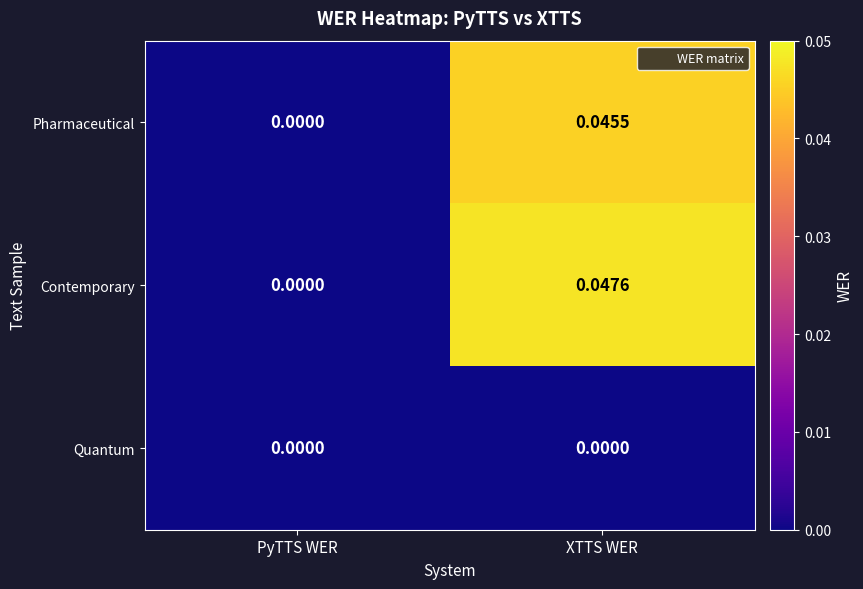

List the series in order of their peak value, lowest first.

Quantum, Pharmaceutical, Contemporary